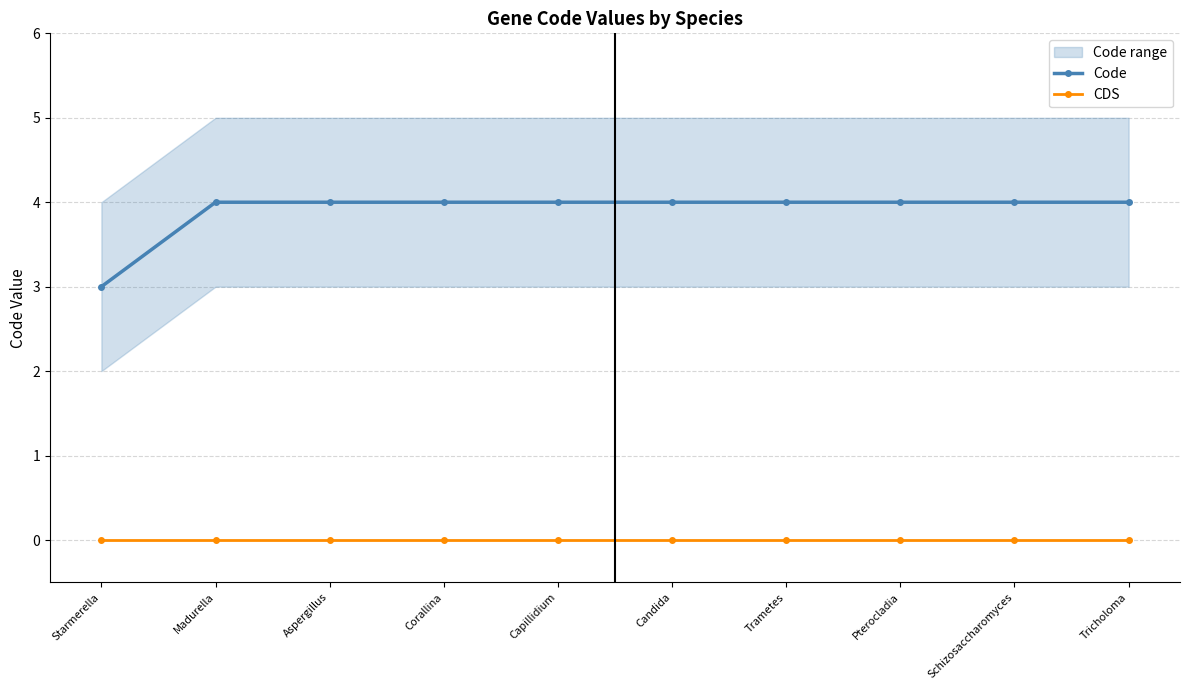

At how many categories does at least one series exceed 0?

10